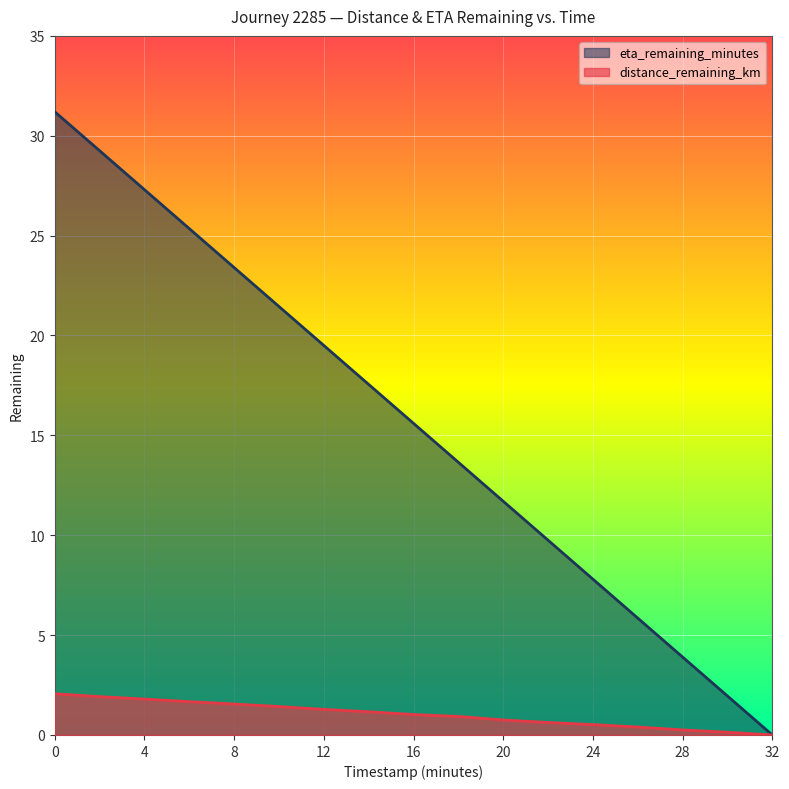

What are all the series names shown in the legend?

eta_remaining_minutes, distance_remaining_km